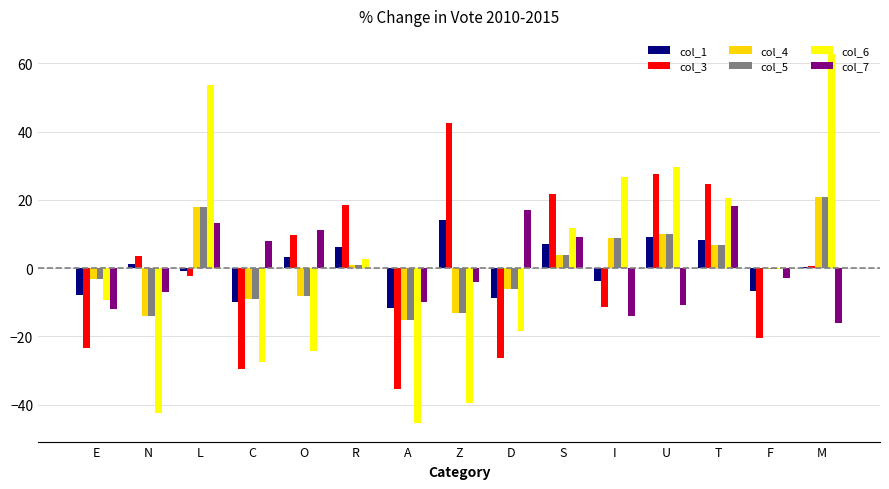

Between Z and D, which series saw the biggest shift?

col_3